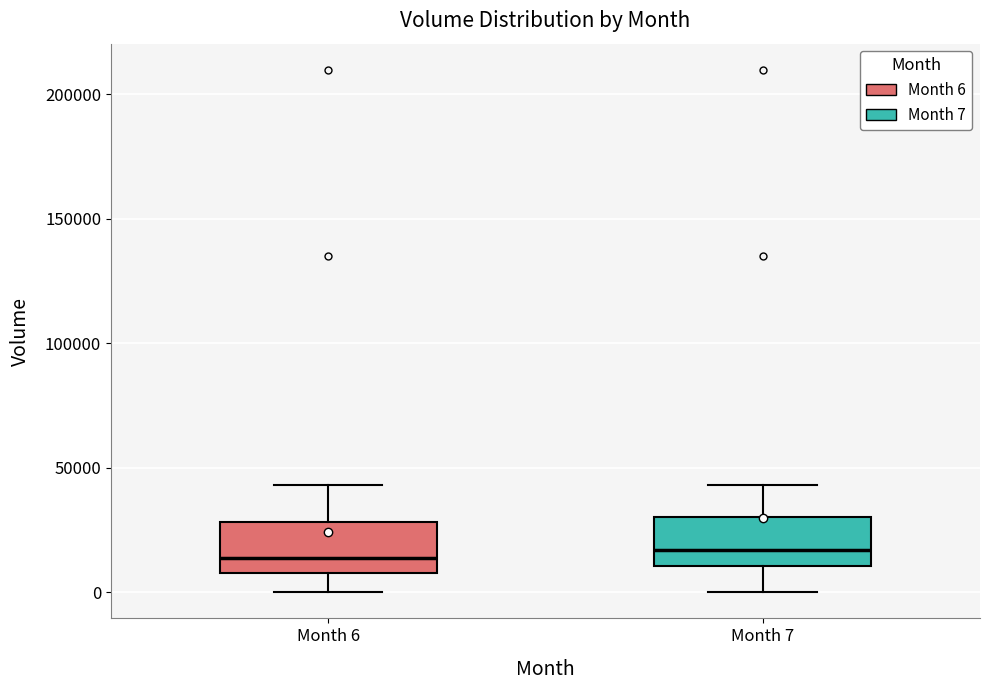

Where does the upper whisker of the box for Month 6 end on the y-axis? The values are not printed on the chart, so give them approximately, as read against the axis.

45000